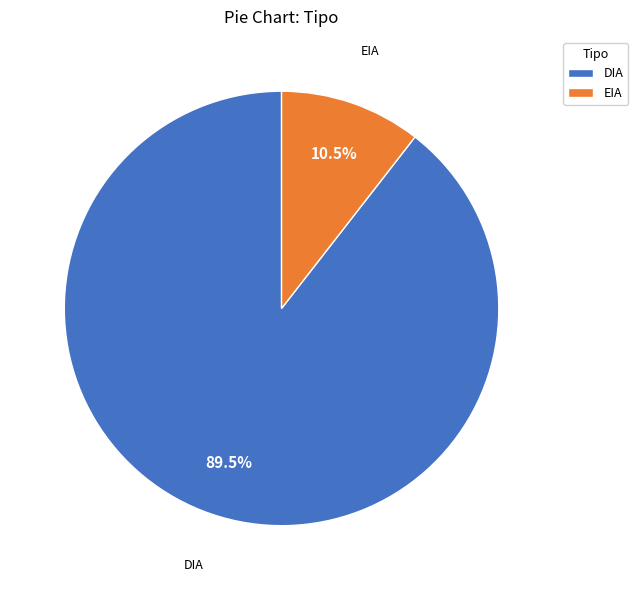

What is the total percentage of DIA and EIA?

100.0%